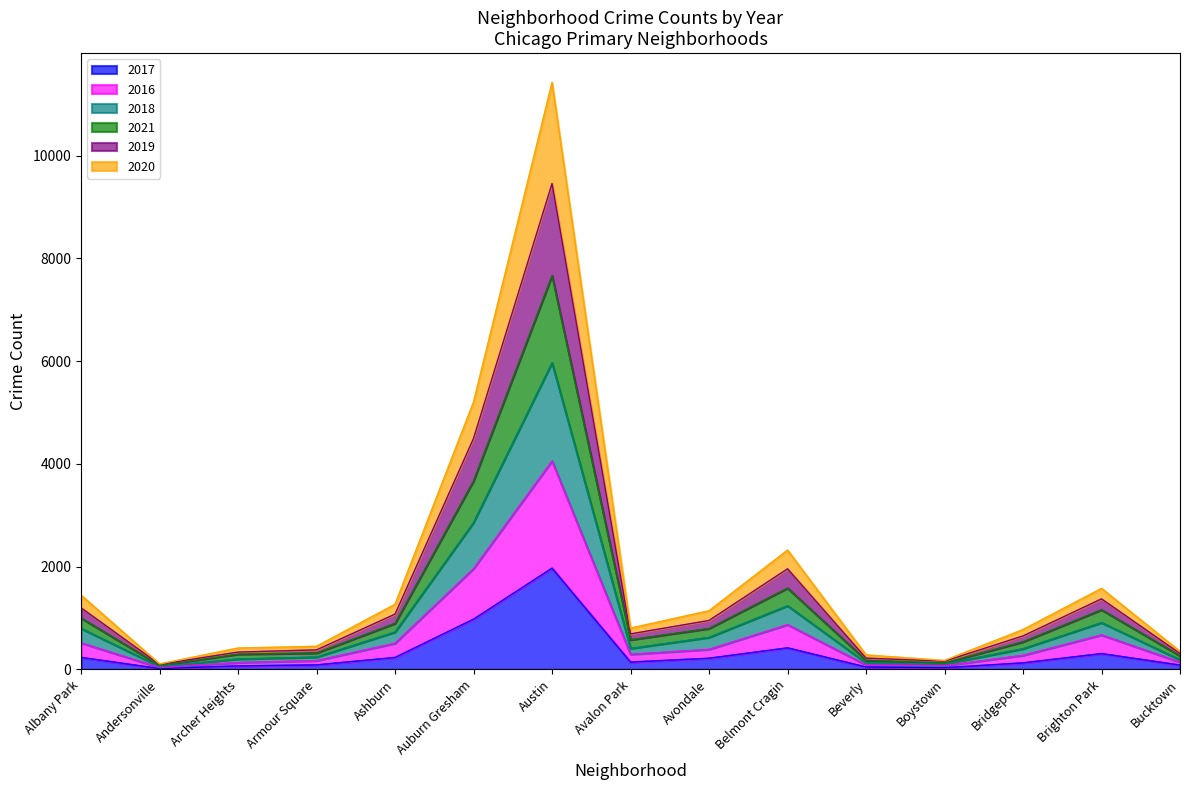

At which label does 2017 reach its peak?

Austin